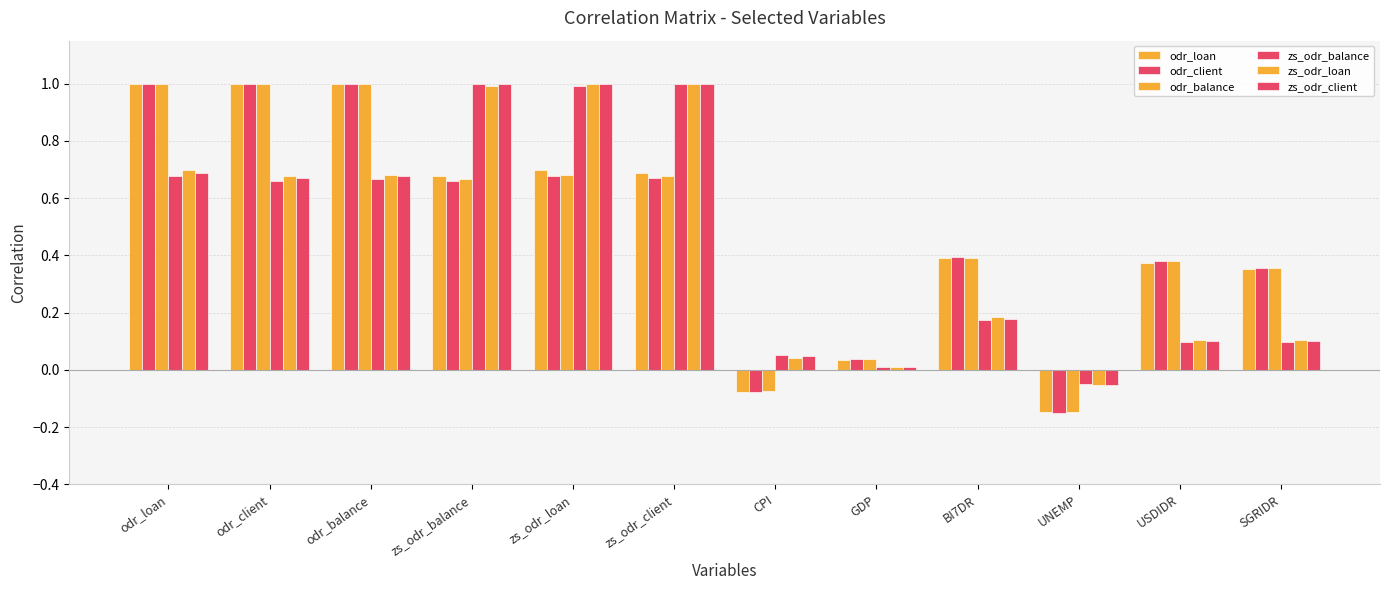

Is it true that odr_loan equals 0.2 at zs_odr_balance?

False